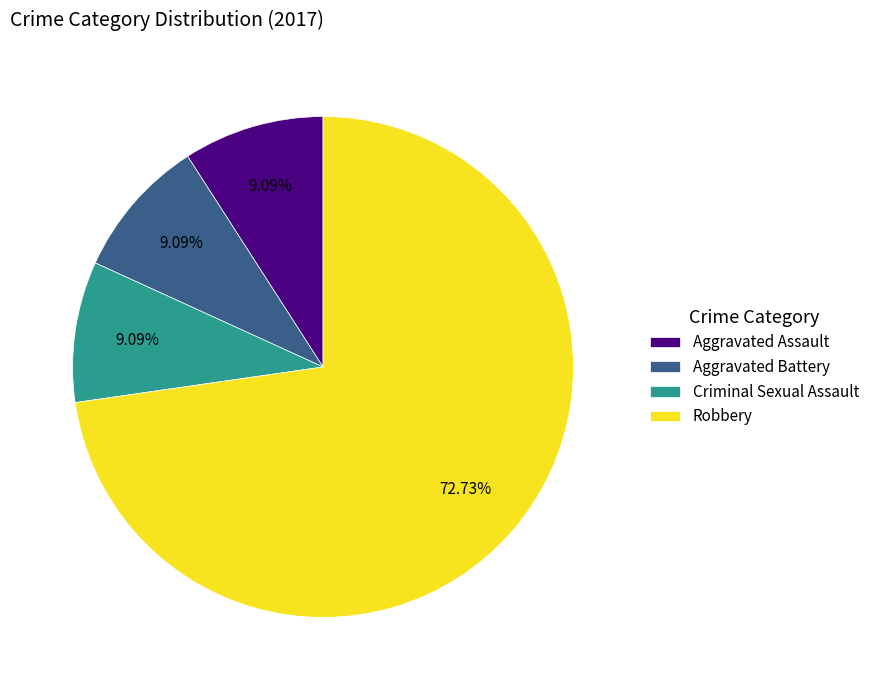

To the nearest percent, what percentage of the pie is Aggravated Battery?

9%